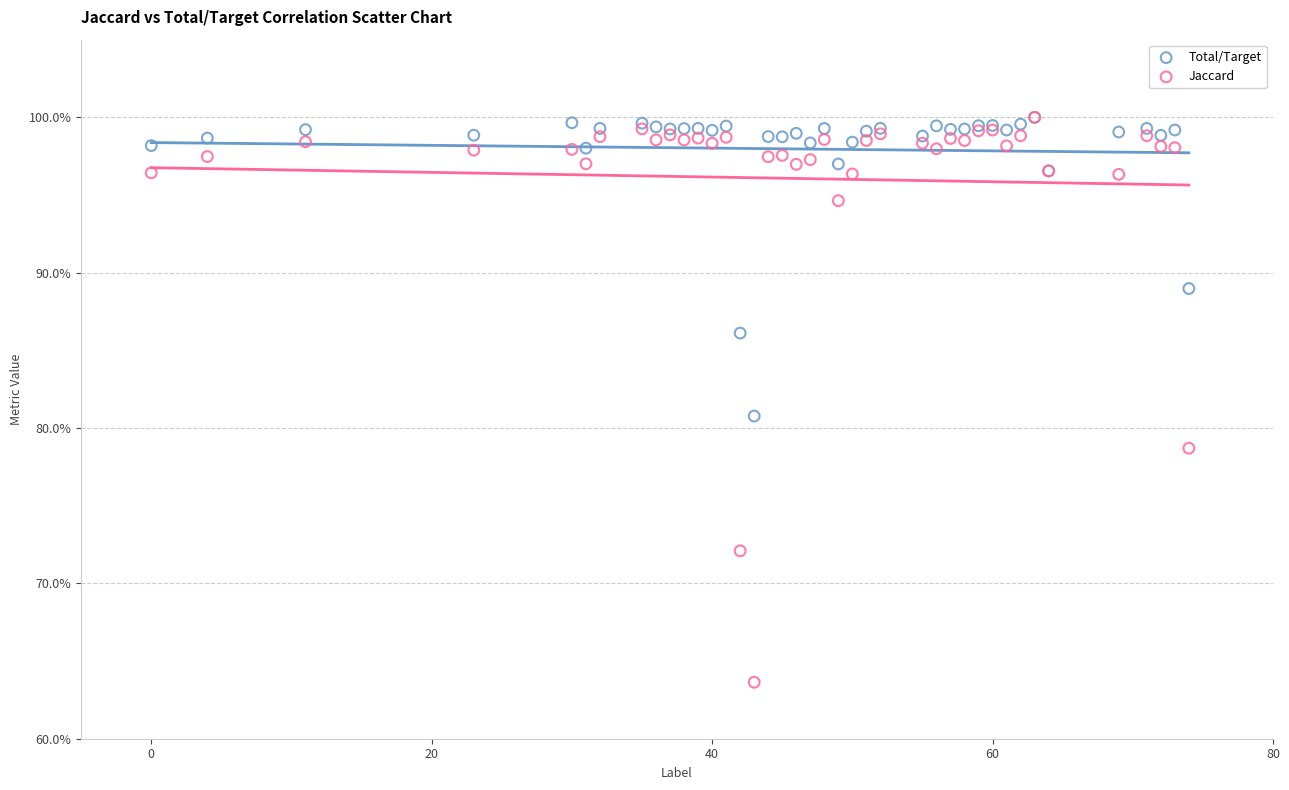

What are all the series names shown in the legend?

Total/Target, Jaccard